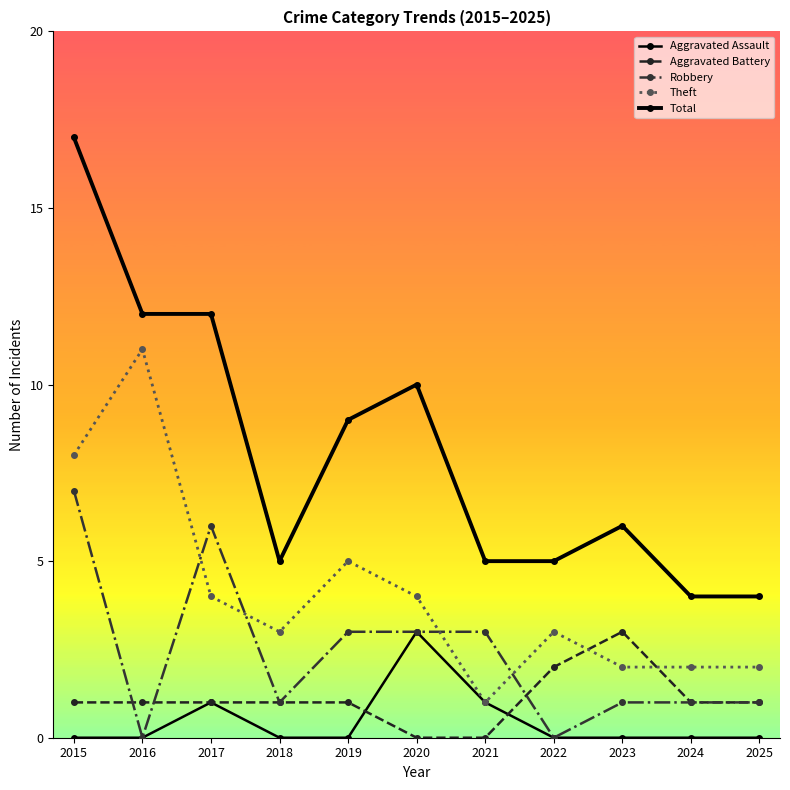

Which series changed the most between 2019 and 2023?

Theft